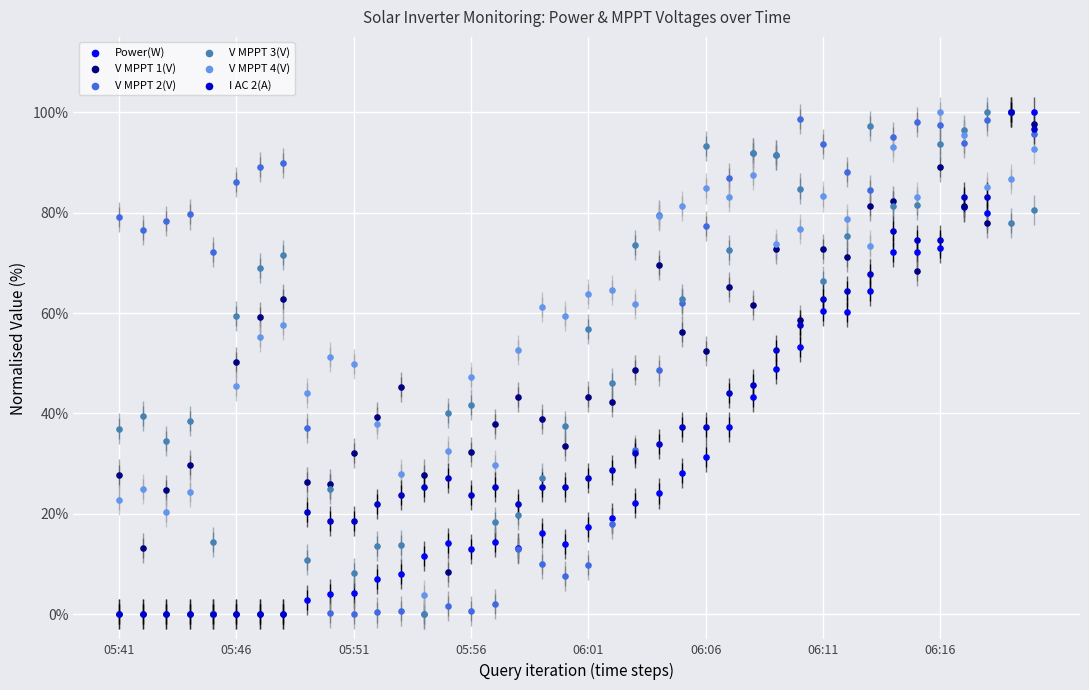

What are all the series names shown in the legend?

Power(W), V MPPT 1(V), V MPPT 2(V), V MPPT 3(V), V MPPT 4(V), I AC 2(A)